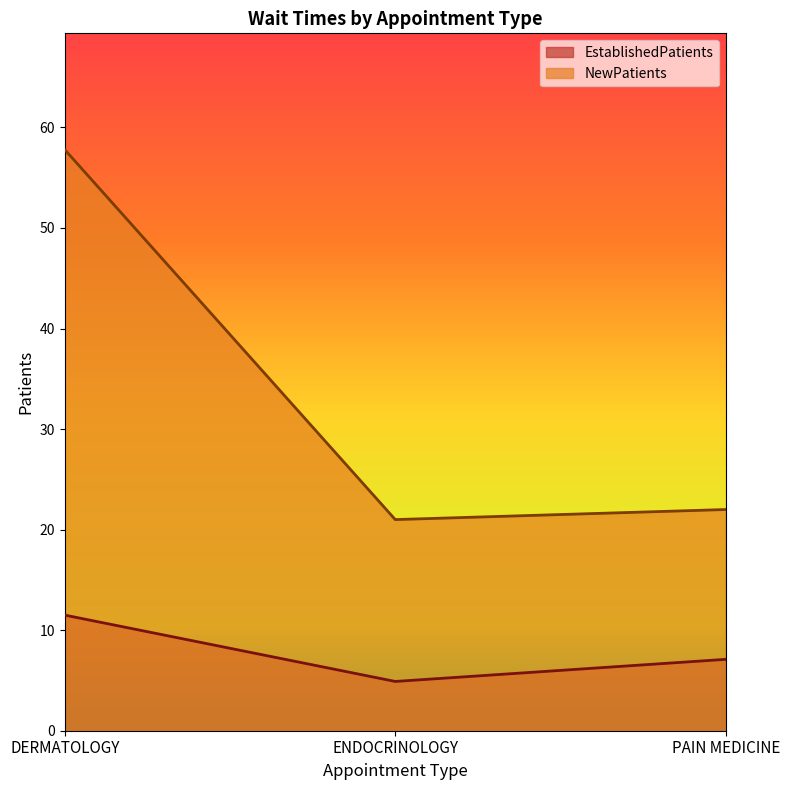

What is the average value of the EstablishedPatients series?

7.8